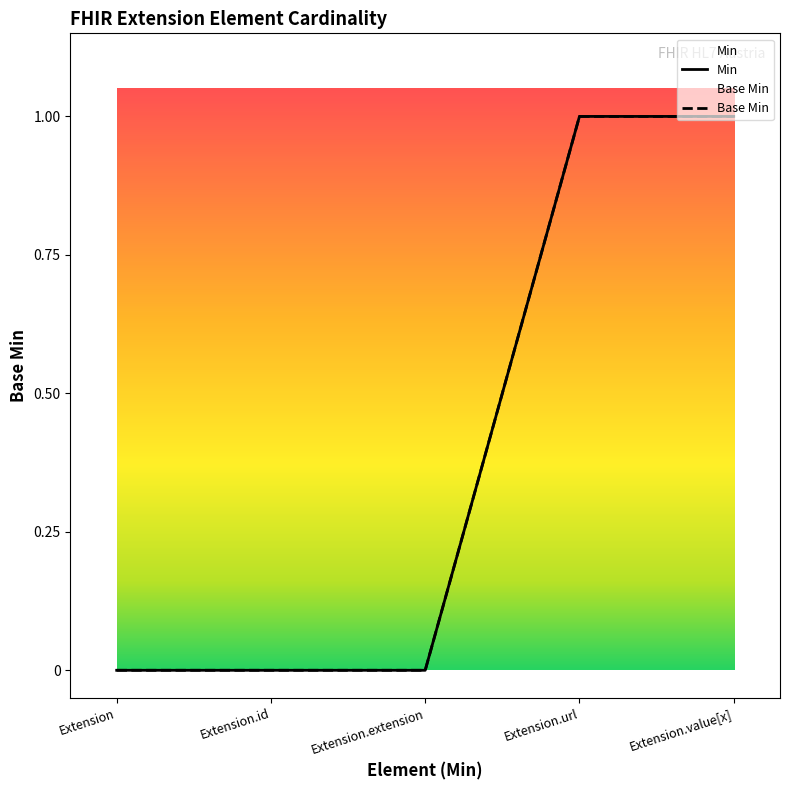

How many values in Base Min are above zero?

2